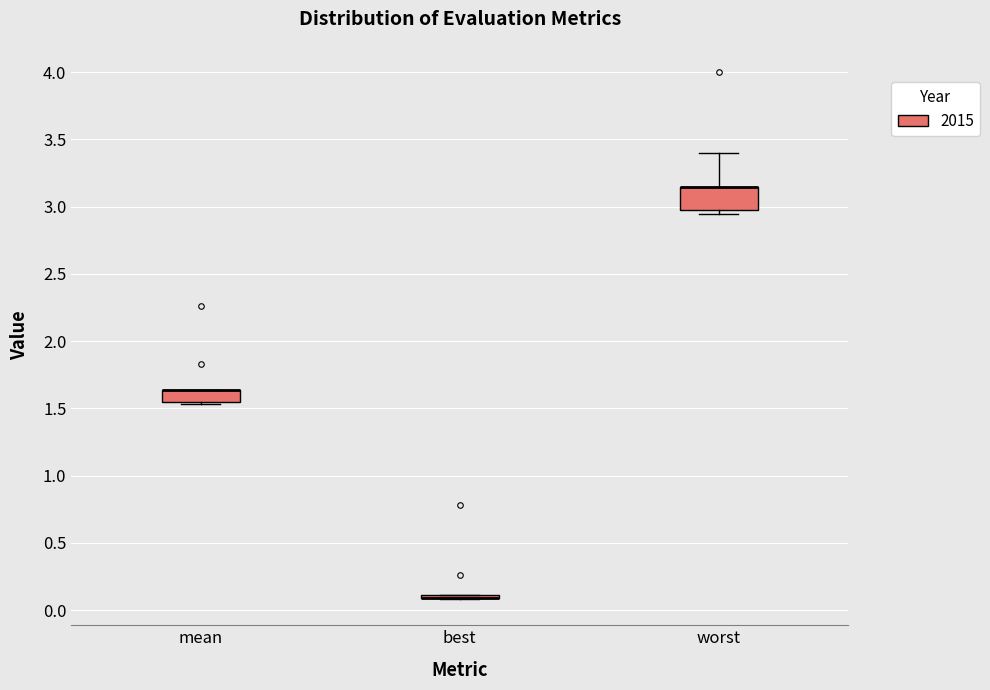

Reading left to right, transcribe this box plot: for each box, give where its median line is, the range the box spans, and where its two whiskers end, as read against the y-axis. The values are not printed on the chart, so give them approximately, as read against the axis.

mean: median 1.65 (drawn on the box's upper edge), box 1.55 to 1.65, whiskers 1.55 to 1.65
best: box collapsed to a line at 0.10, whiskers 0.10 to 0.10
worst: median 3.15 (drawn on the box's upper edge), box 2.95 to 3.15, whiskers 2.95 (just below the box's lower edge) to 3.40